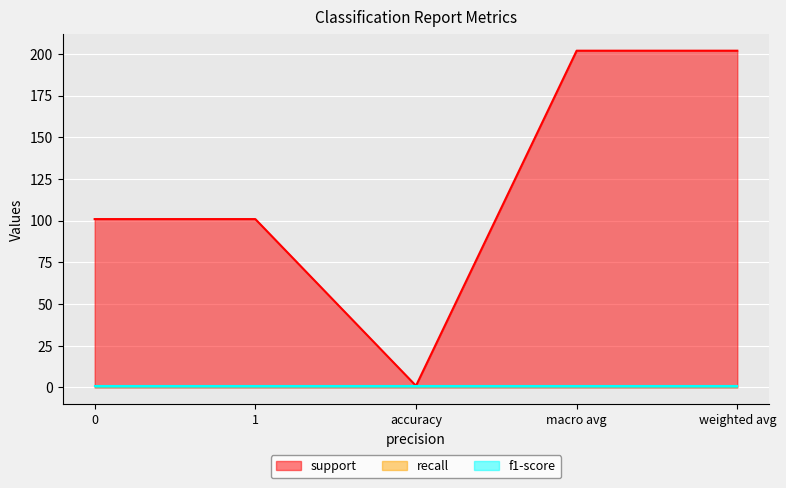

Reading left to right, extract all data points from this chart.

support: 101	101	1	202	202
recall: 1	1	1	1	1
f1-score: 1	1	1	1	1